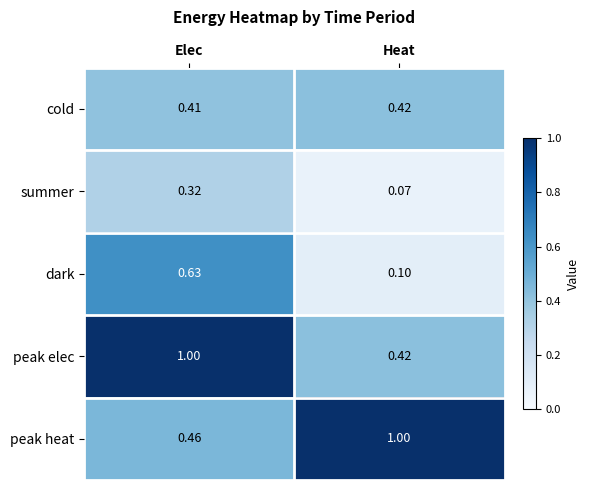

Where is cold nearest to the value 0?

Elec